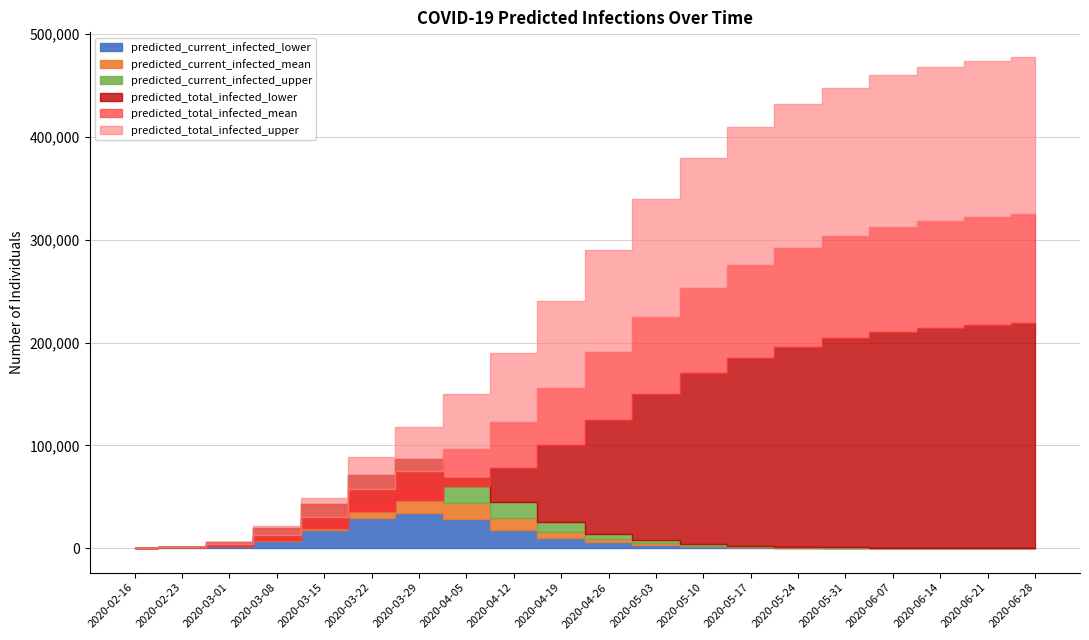

Which series has the largest total across all categories?

predicted_total_infected_upper